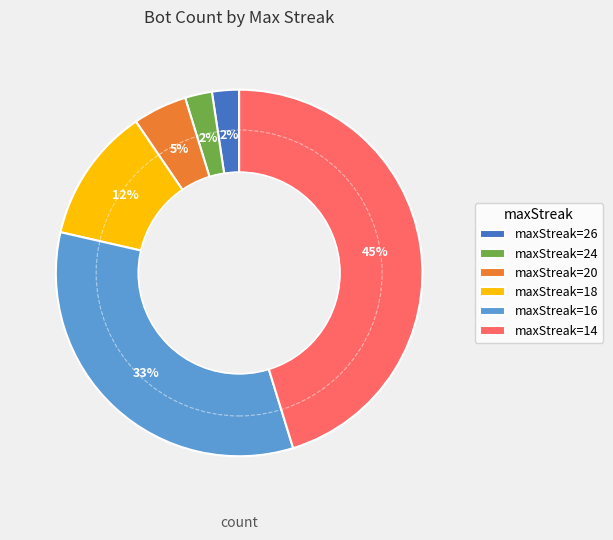

How many slices are in this pie chart?

6